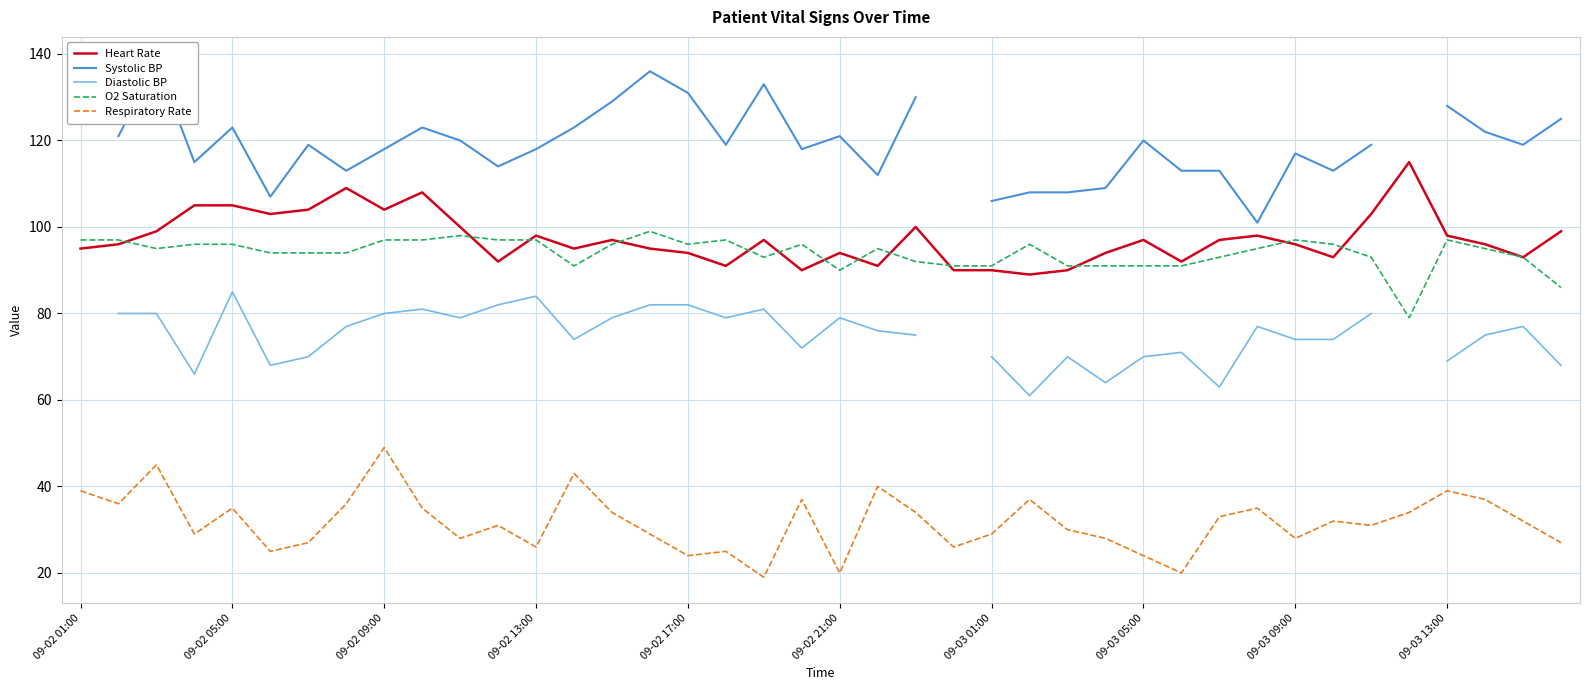

True or false: O2 Saturation and Respiratory Rate intersect in this chart.

False